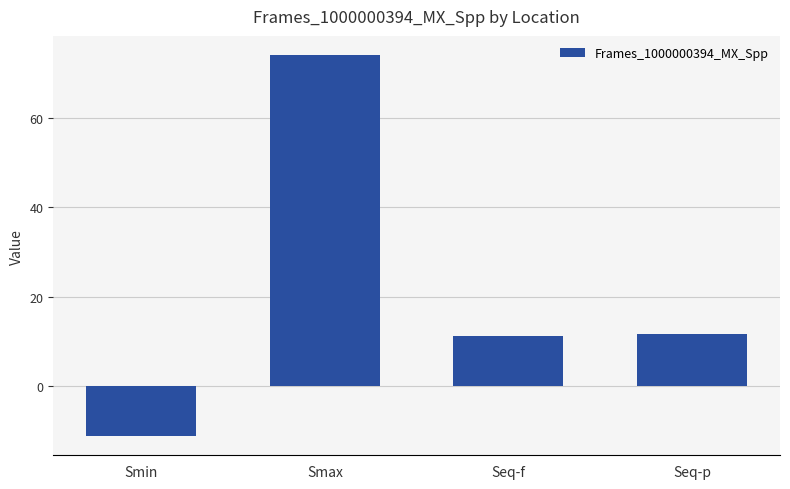

What is the smallest value displayed?

-11.2